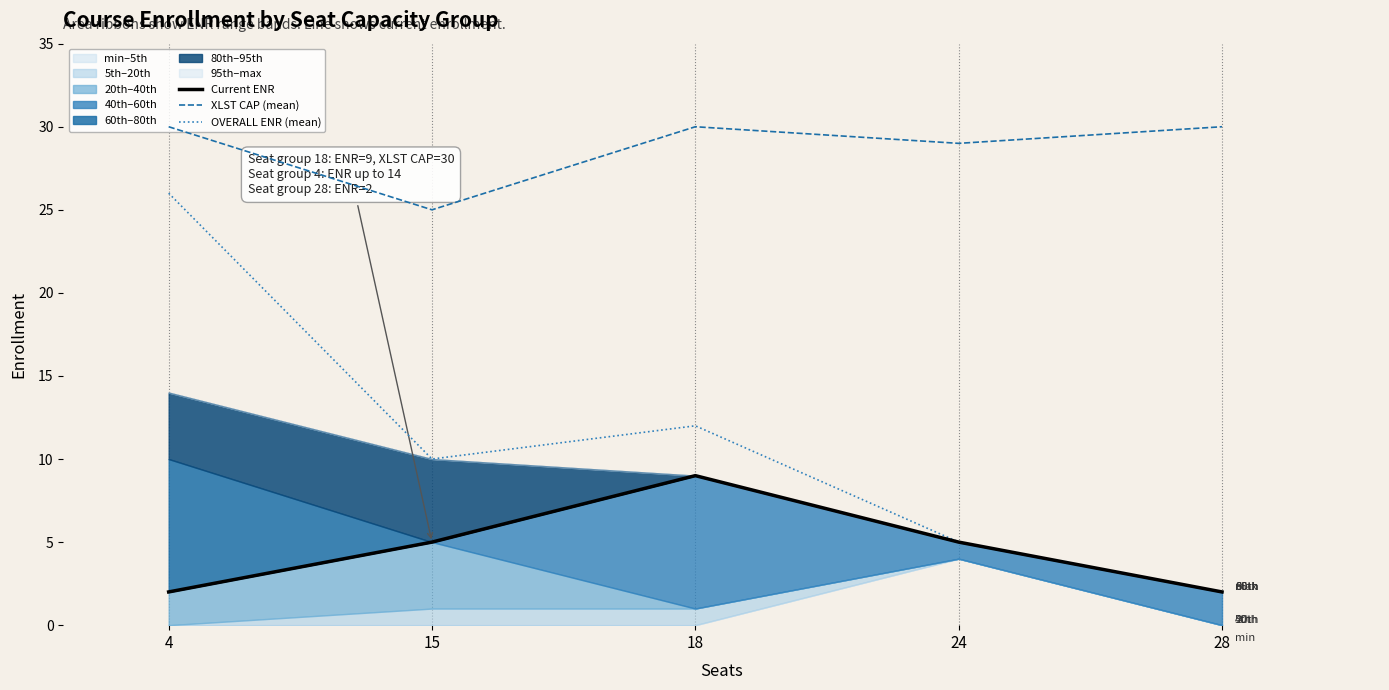

What is the value of the Current ENR point at the 4th from the left?

5